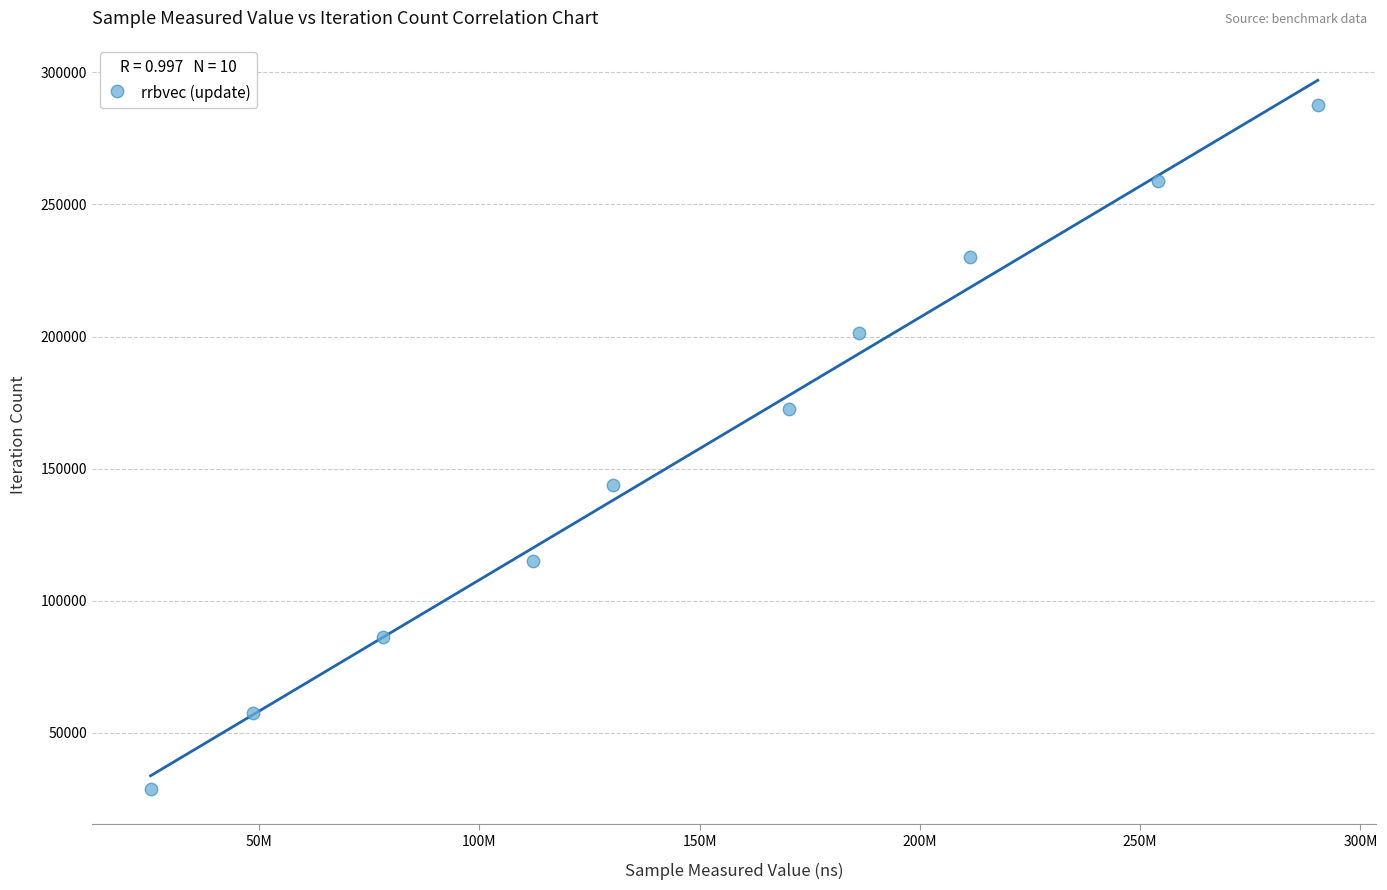

What is the average X value?

150658248